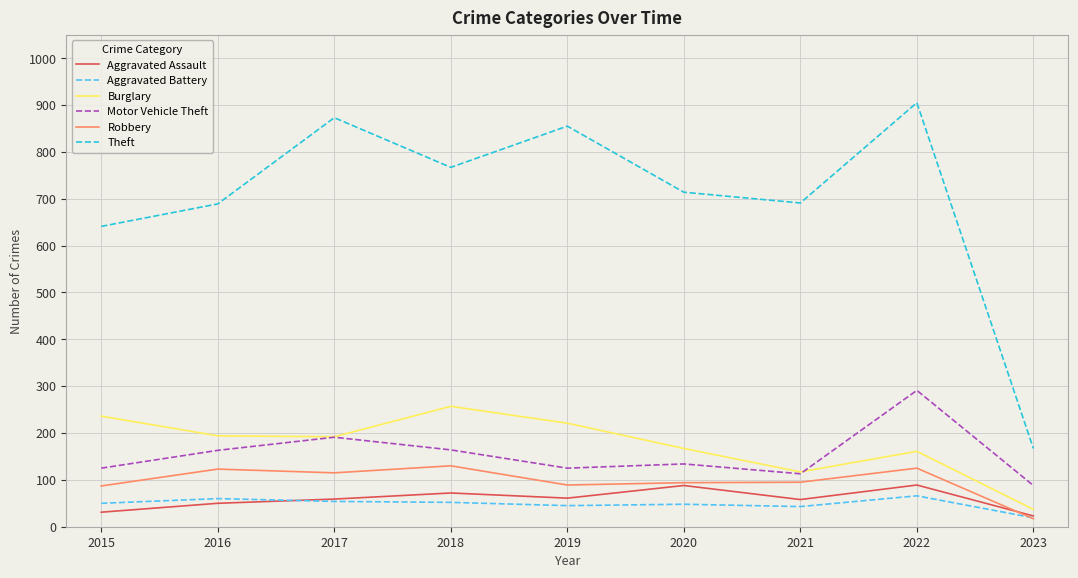

What is the maximum value shown in the chart?

905